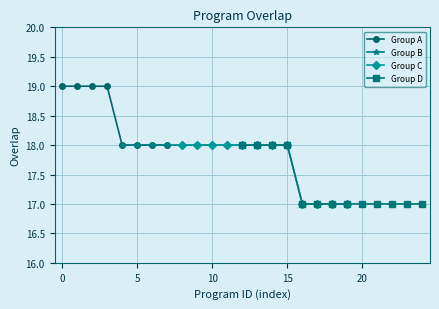

What is the value of the 24th point from the left?

17